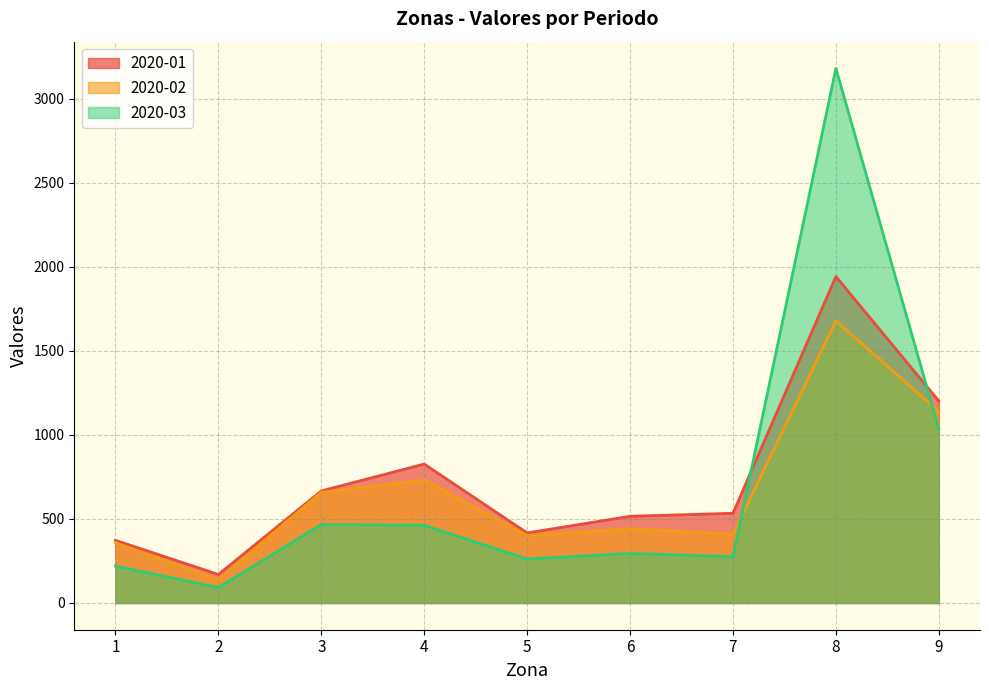

What is the value of the 2020-01 point at the 3rd from the left?

667